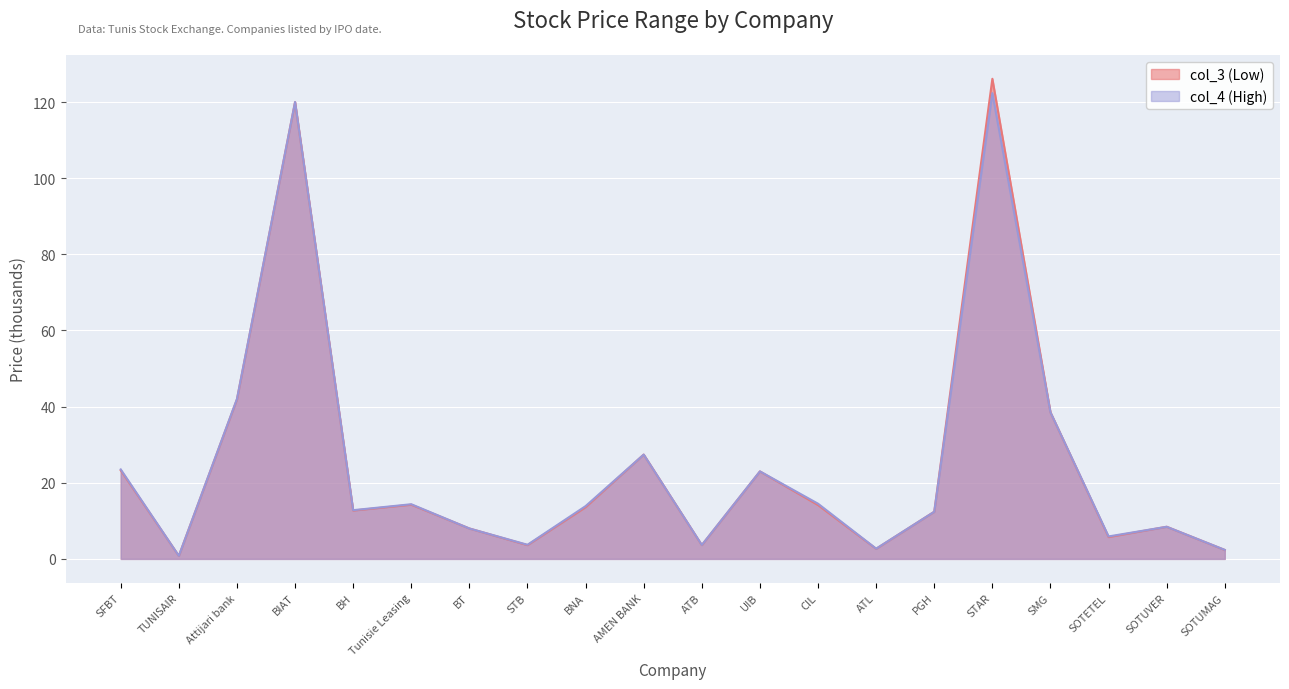

Reading right to left, extract all data points from this chart.

col_3 (Low): 2.3	8.4	5.7	38.5	126.1	12.4	2.6	14.1	23.0	3.6	27.4	13.6	3.6	8.0	14.2	12.7	120.0	41.9	0.8	23.2
col_4 (High): 2.4	8.4	5.9	38.5	122.3	12.4	2.7	14.5	23.0	3.7	27.4	13.9	3.7	8.0	14.4	12.8	120.0	42.0	0.8	23.5